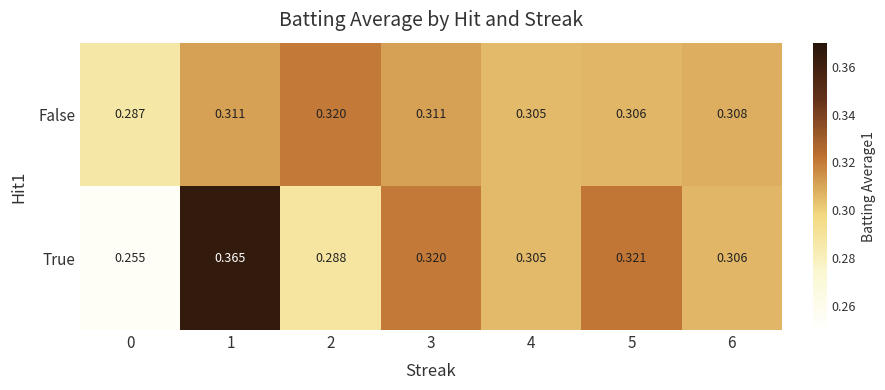

Rank the series by their maximum value, from lowest to highest.

False, True